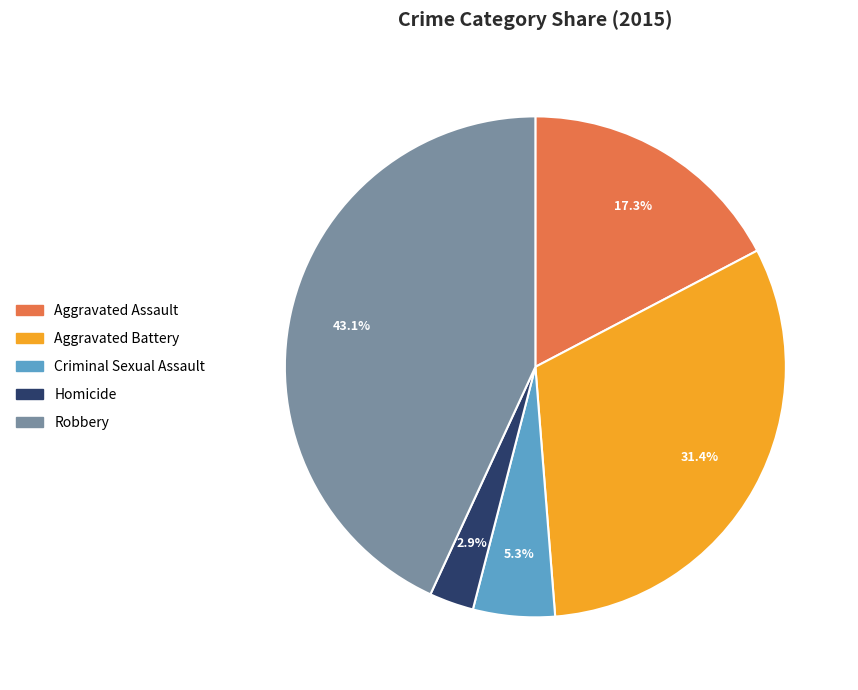

Does Robbery represent more than half of the total?

No